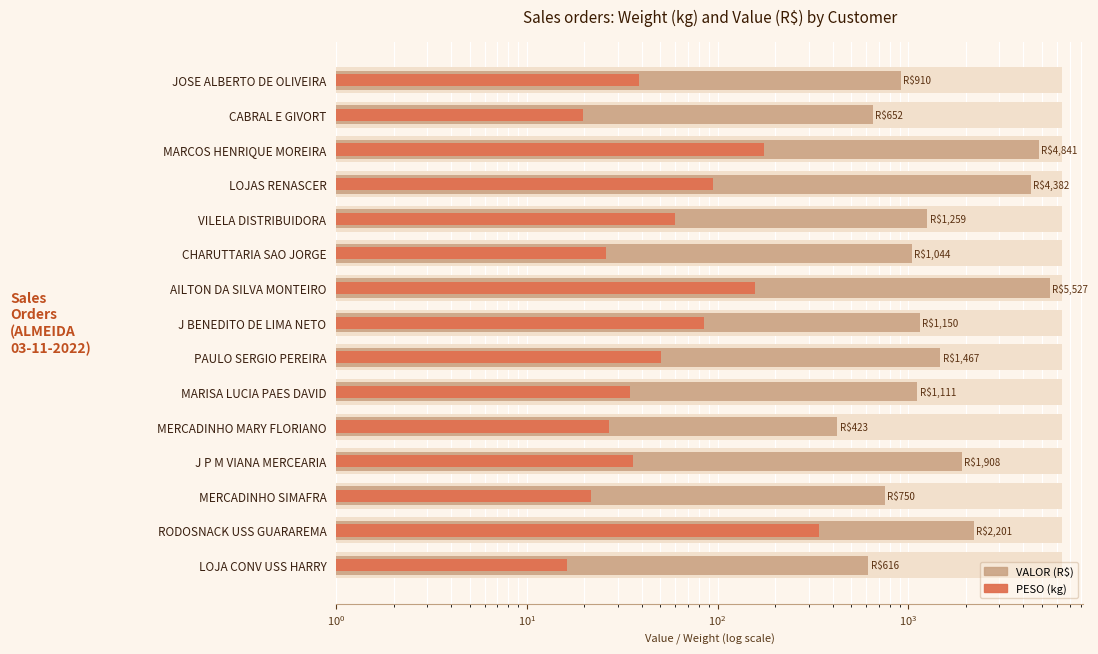

What are all the series names shown in the legend?

VALOR (R$), PESO (kg)